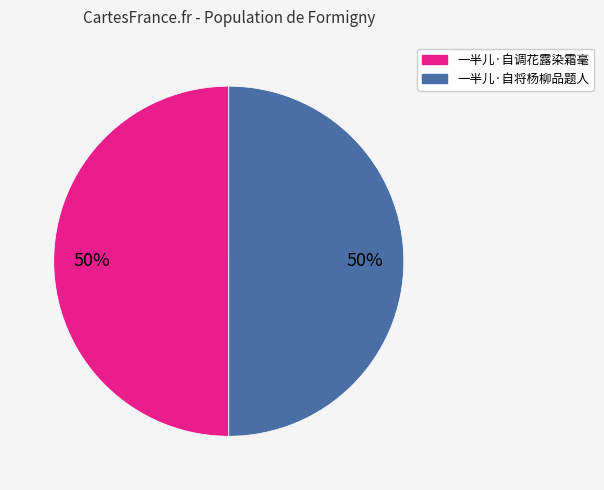

What percentage is the 一半儿·自将杨柳品题人 slice, to the nearest percent?

50%